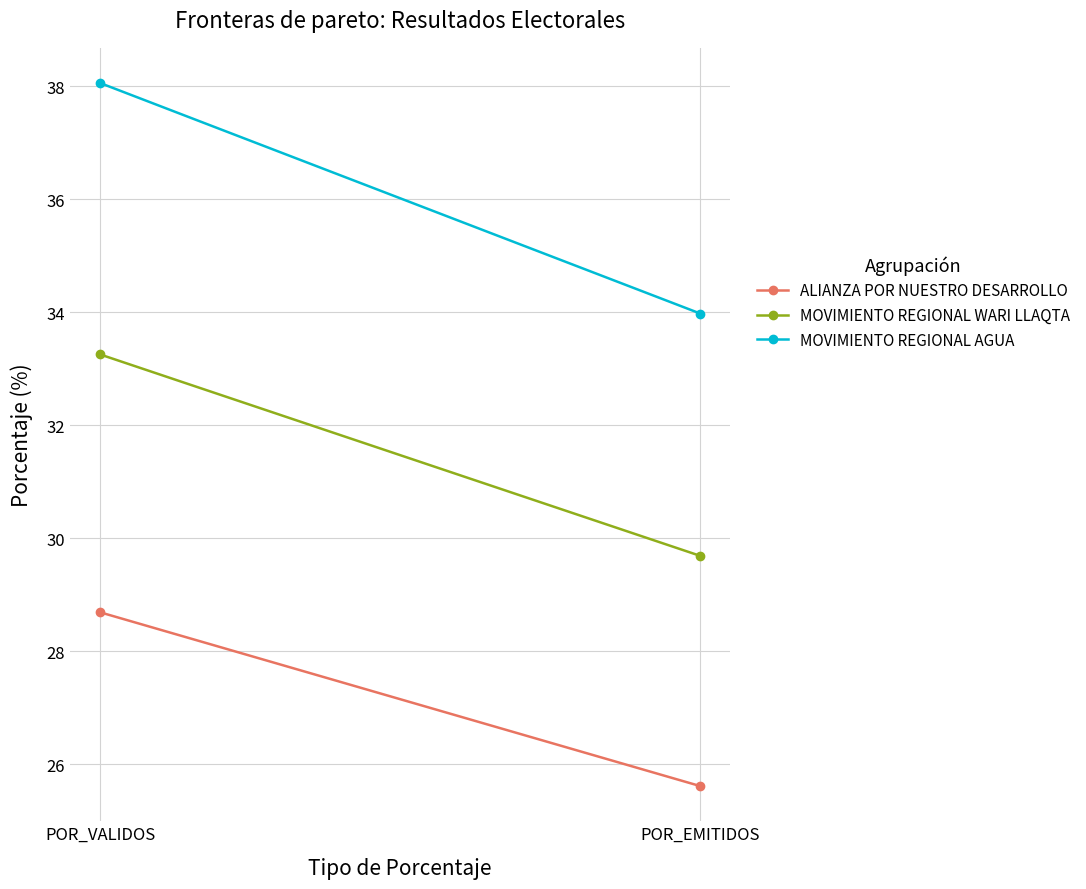

Reading left to right, extract all data points from this chart.

ALIANZA POR NUESTRO DESARROLLO: POR_VALIDOS=28.7	POR_EMITIDOS=25.6
MOVIMIENTO REGIONAL WARI LLAQTA: POR_VALIDOS=33.3	POR_EMITIDOS=29.7
MOVIMIENTO REGIONAL AGUA: POR_VALIDOS=38.1	POR_EMITIDOS=34.0